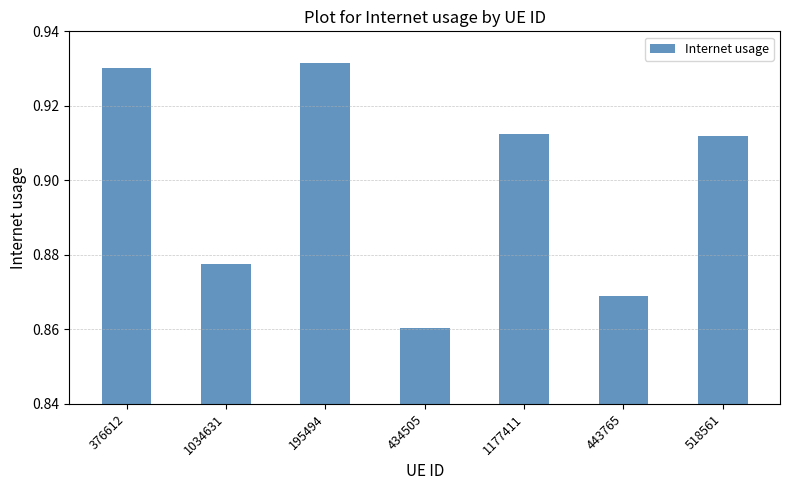

What is the label of the 4th bar from the right?

434505